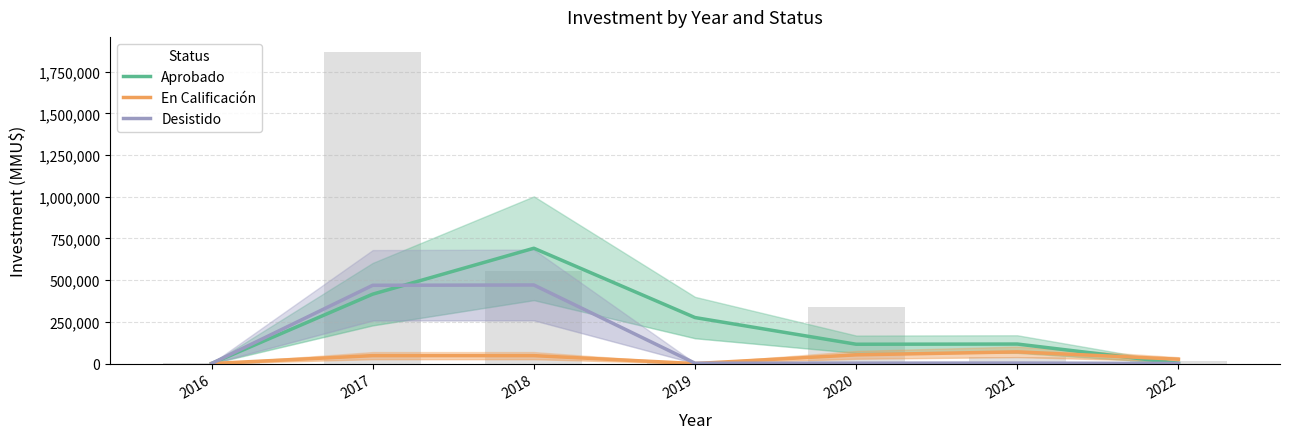

What is the sum of all Desistido values?

947804